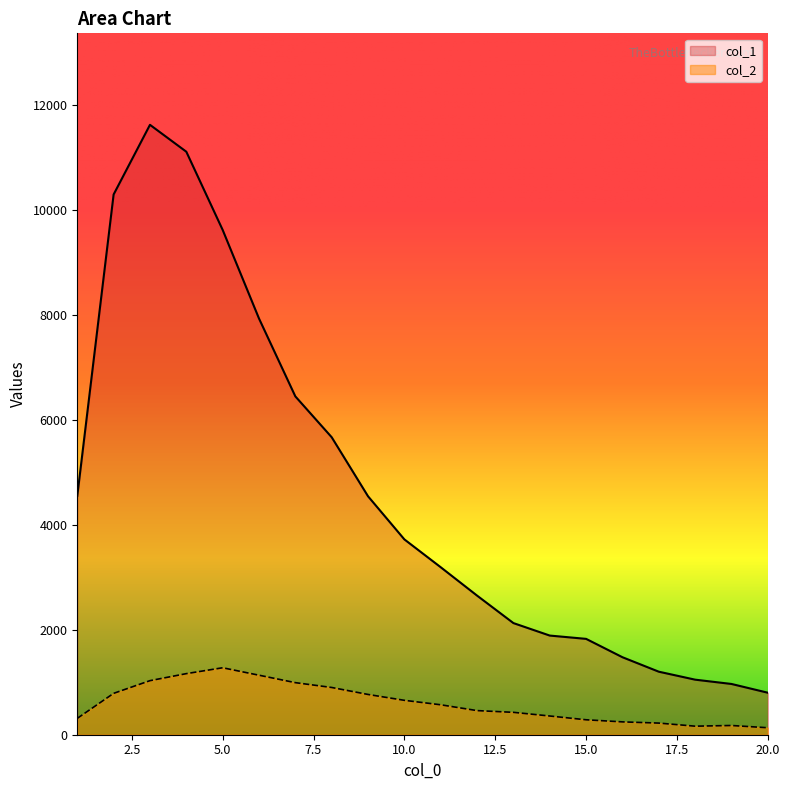

True or false: col_2 and col_1 intersect in this chart.

False